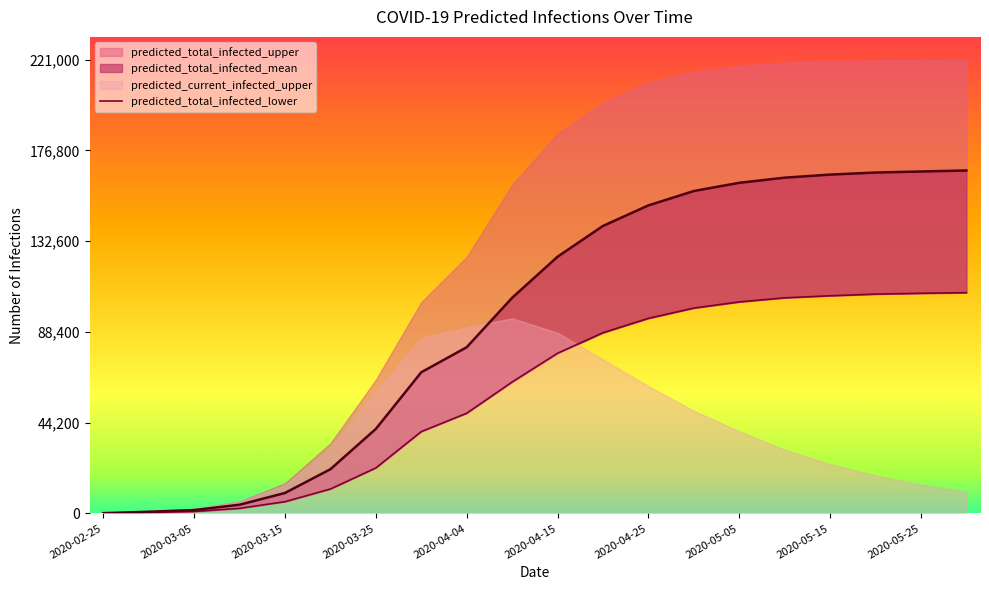

What is the average value?

59643